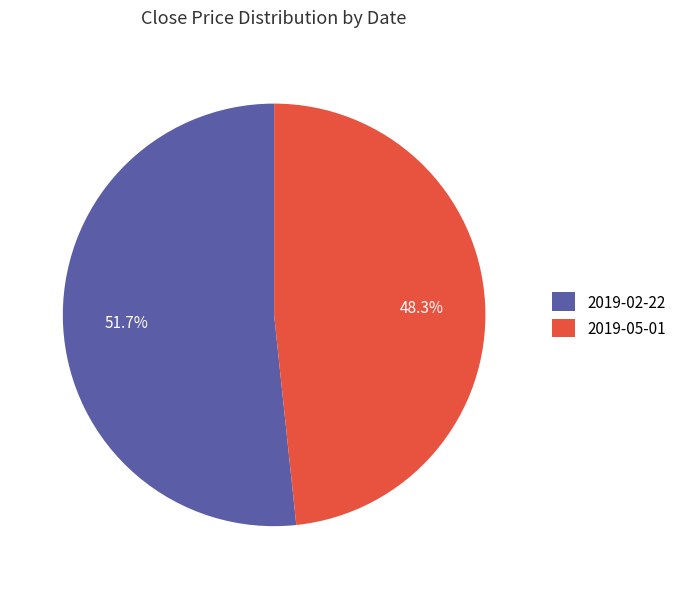

Which category accounts for the majority?

2019-02-22